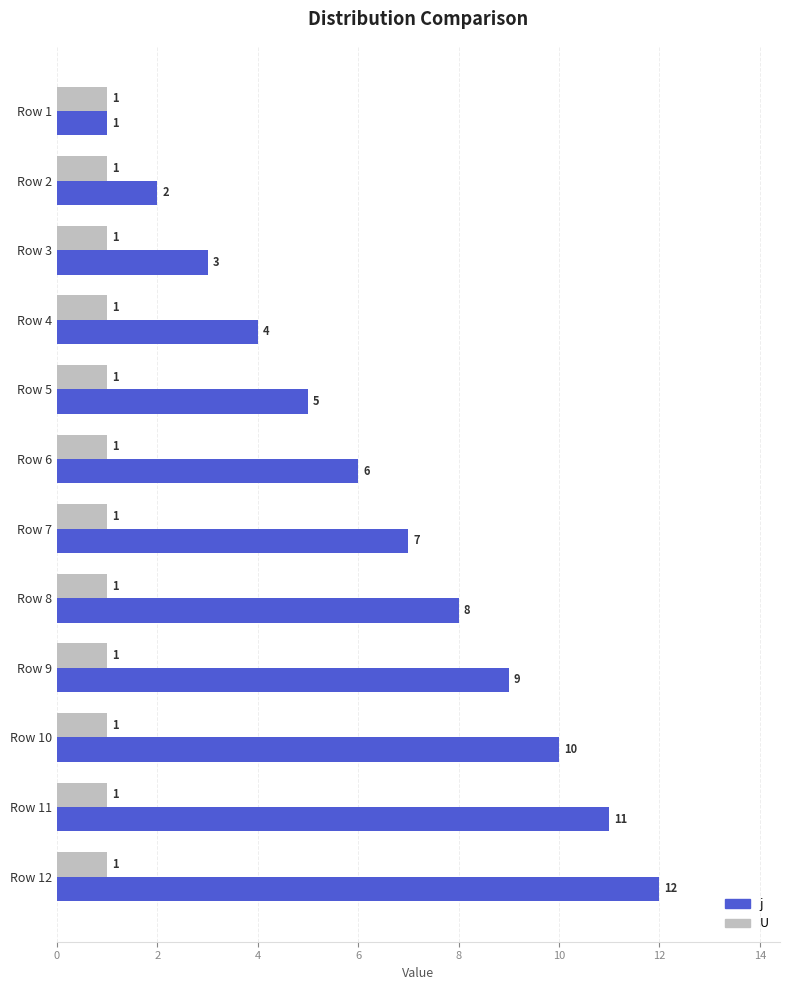

What is the difference between the second highest and minimum values in the j series?

10